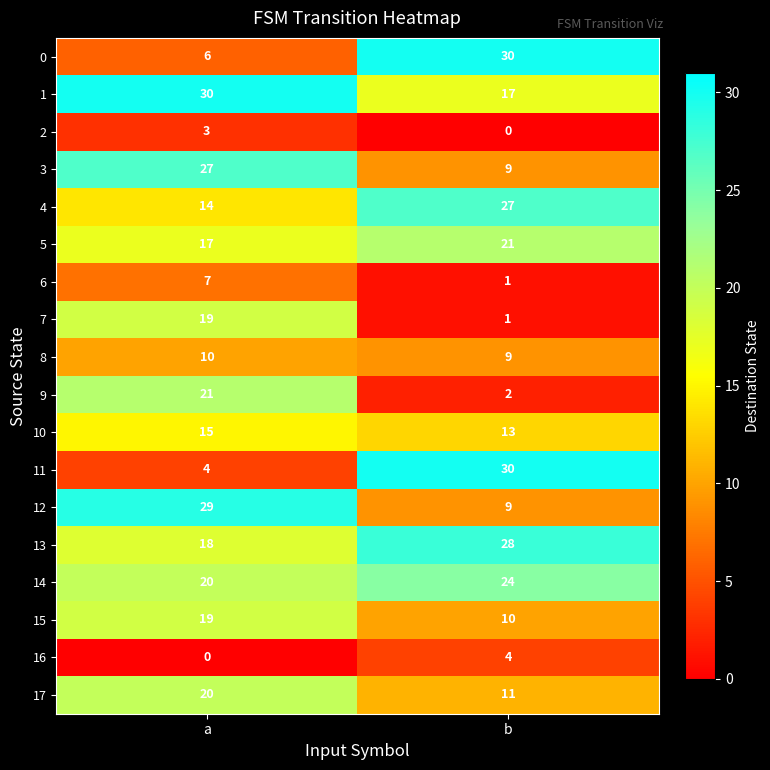

What is the lowest value of the 1 series?

17